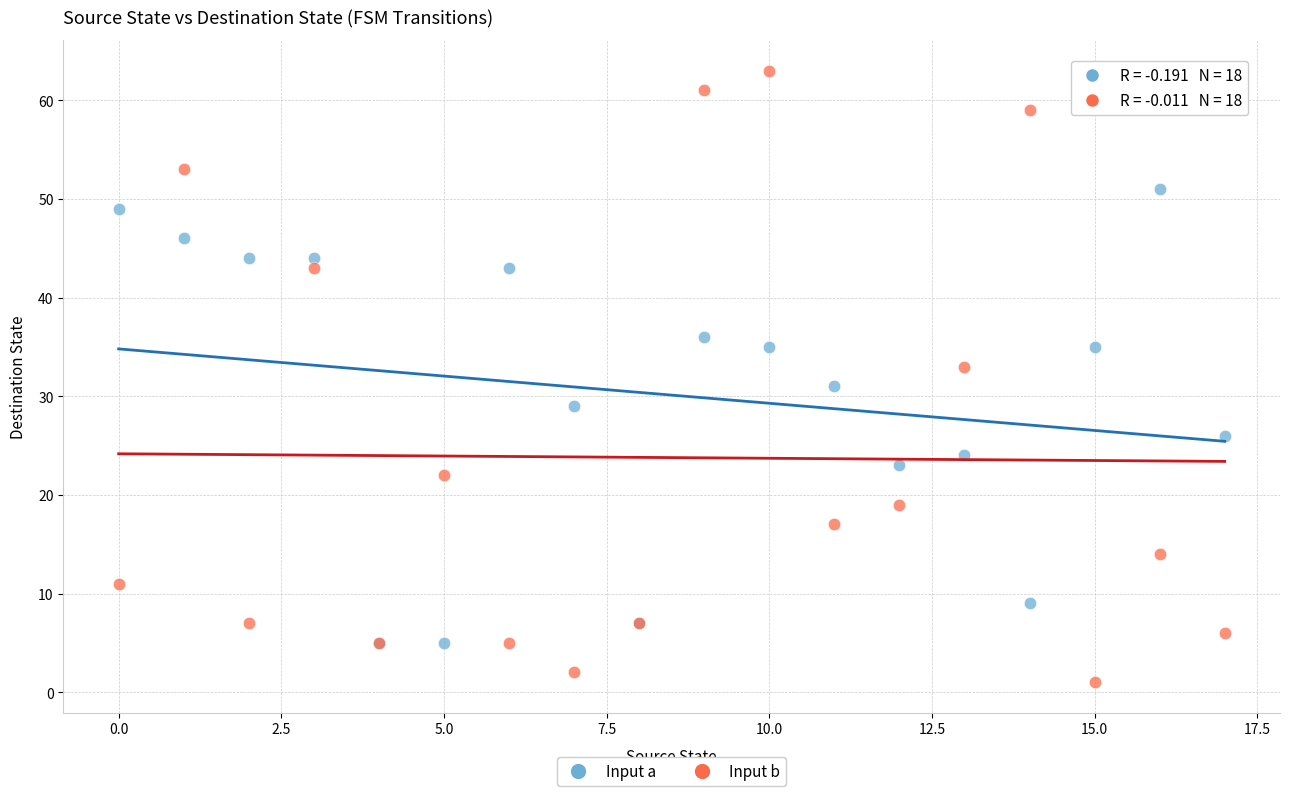

Which series has the widest spread of Y values?

Input b